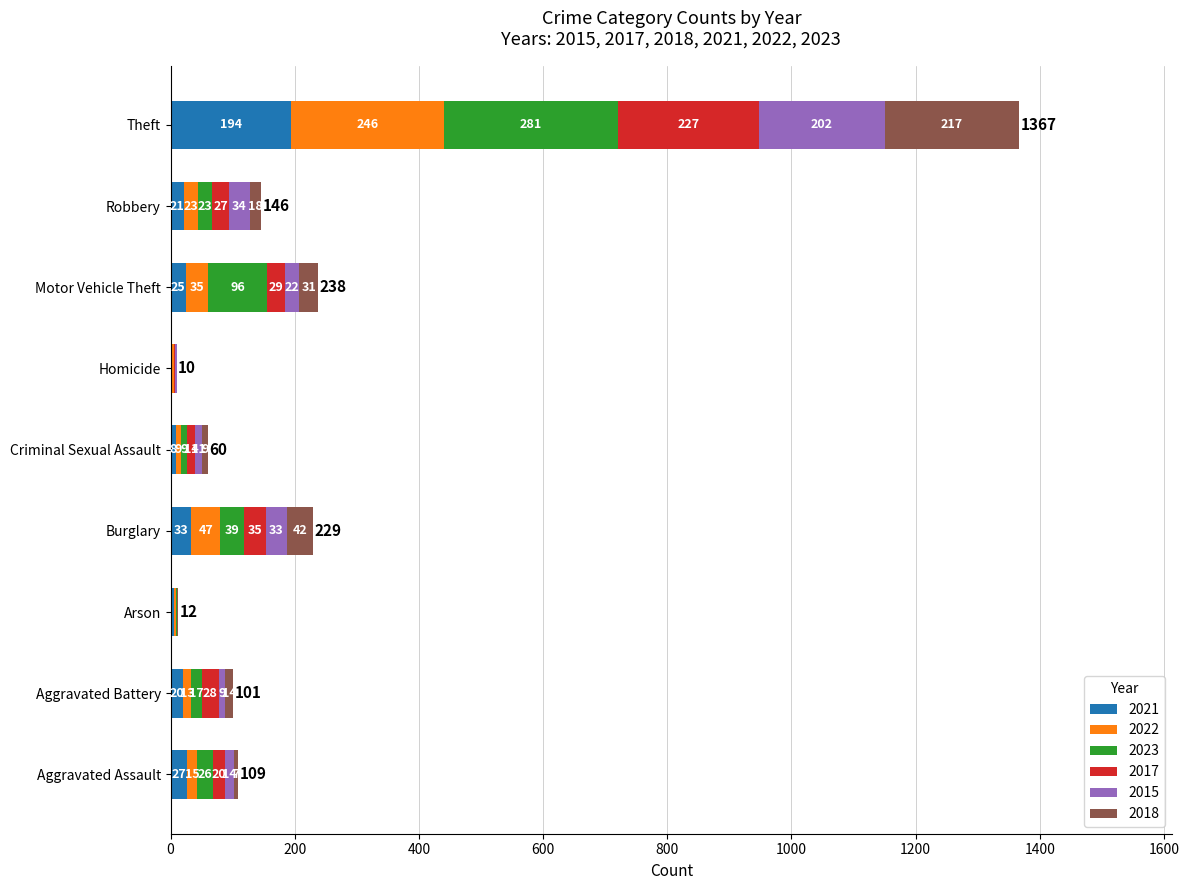

What is the maximum value for 2021?

194